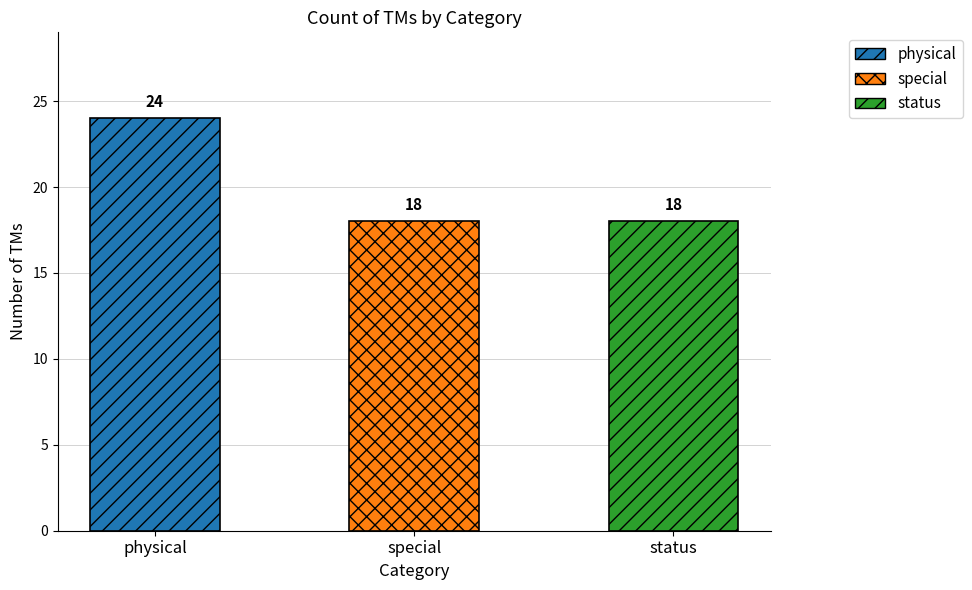

What is the sum of all values?

60